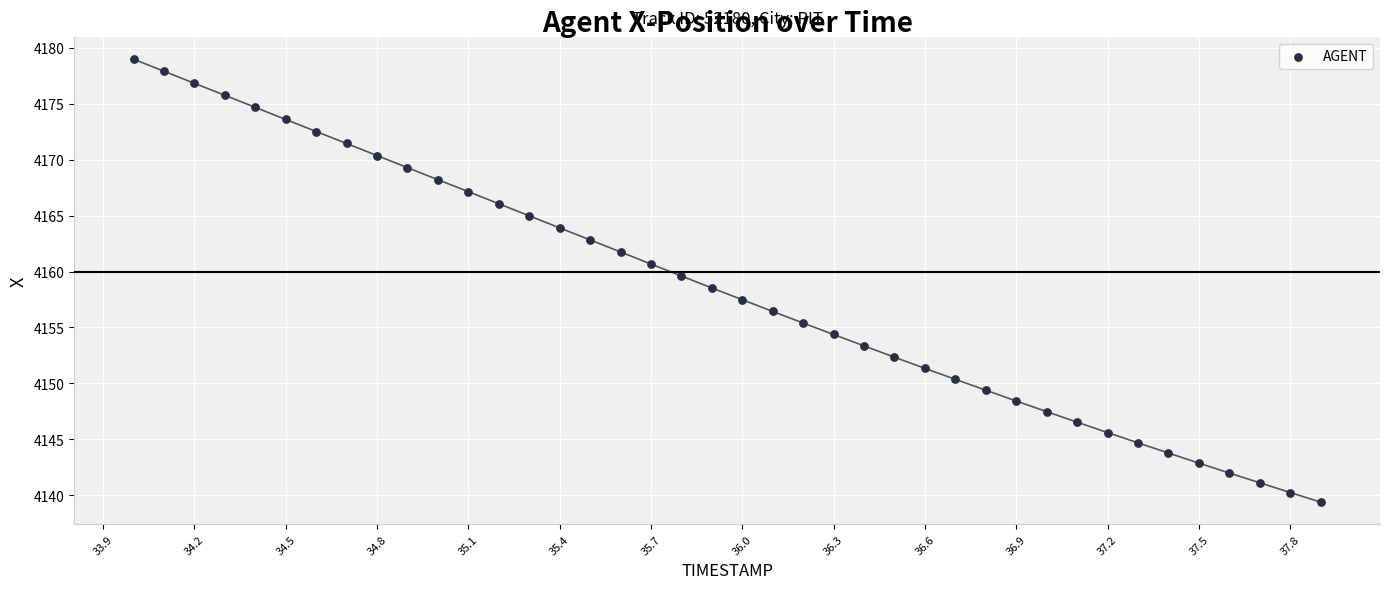

What is the range of Y values (max minus min)?

39.6